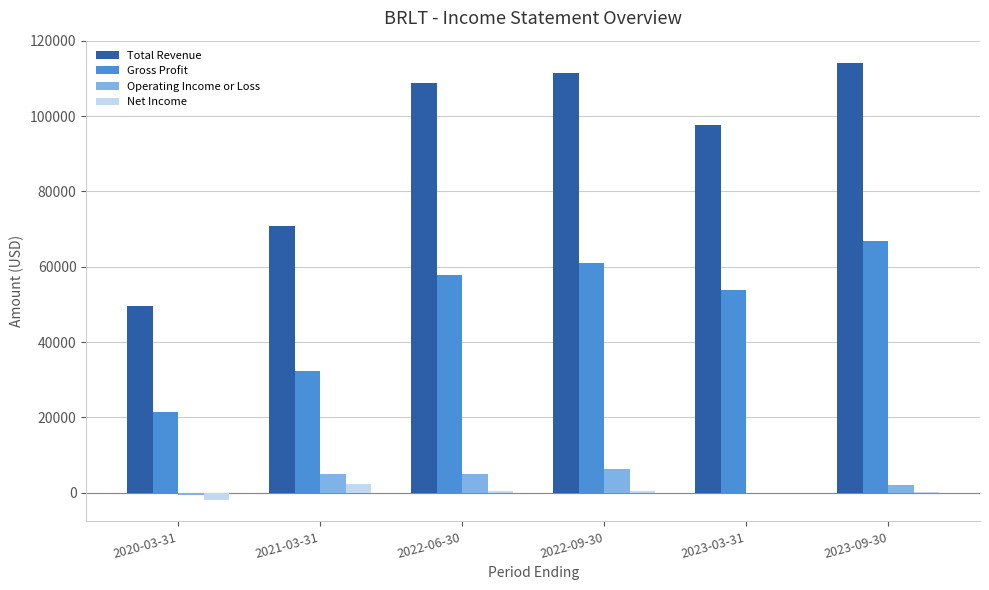

Which series has the widest spread of values?

Total Revenue